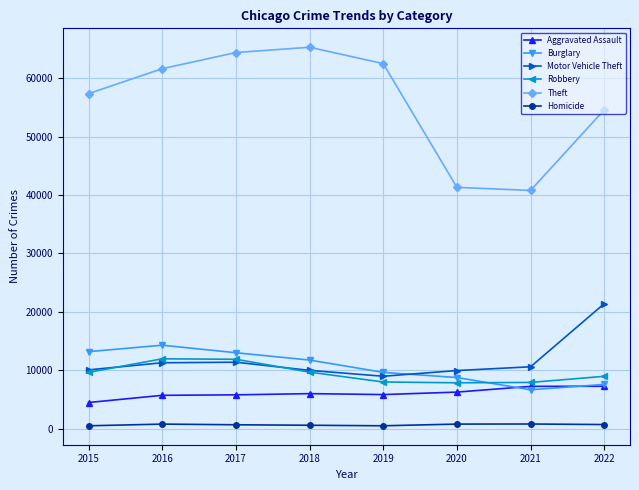

What are all the series names shown in the legend?

Aggravated Assault, Burglary, Motor Vehicle Theft, Robbery, Theft, Homicide